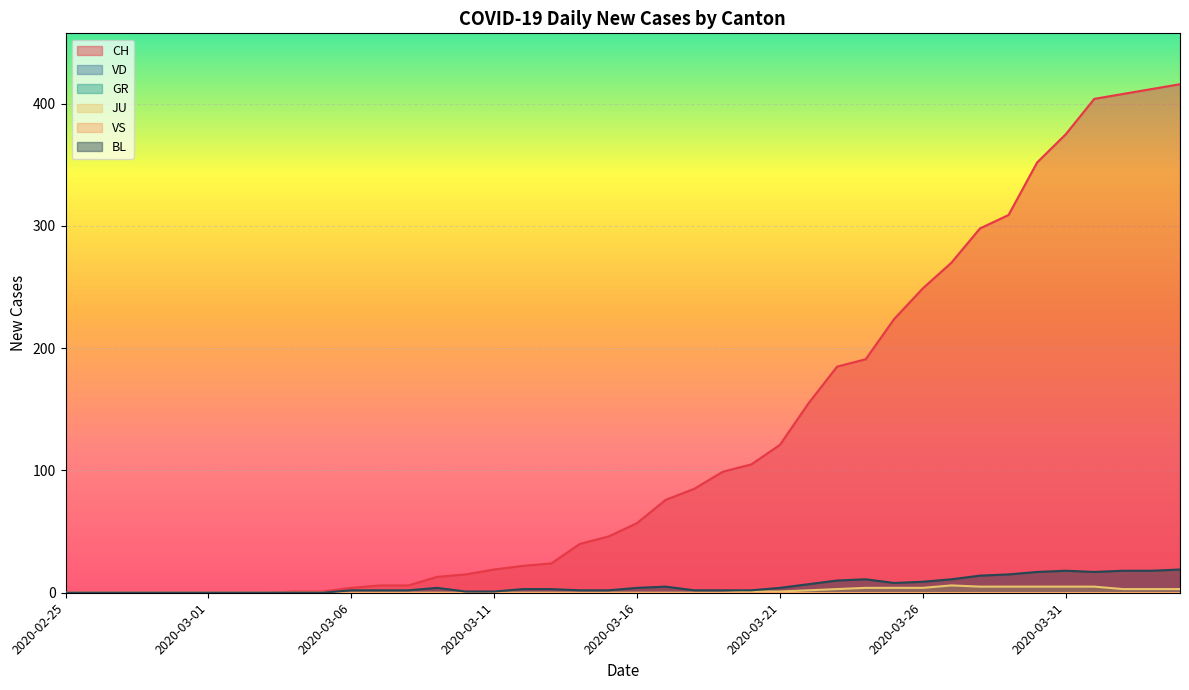

Reading left to right, list all the values displayed in this chart.

CH: 0	0	0	0	0	0	0	0	1	1	4	6	6	13	15	19	22	24	40	46	57	76	85	99	105	121	155	185	191	224	249	270	298	309	352	375	404	408	412	416
JU: 0	0	0	0	0	0	0	0	0	0	0	0	0	0	0	0	0	0	0	0	0	0	0	0	1	1	2	3	4	4	4	6	5	5	5	5	5	3	3	3
BL: 0	0	0	0	0	0	0	0	0	0	2	2	2	4	1	1	3	3	2	2	4	5	2	2	2	4	7	10	11	8	9	11	14	15	17	18	17	18	18	19